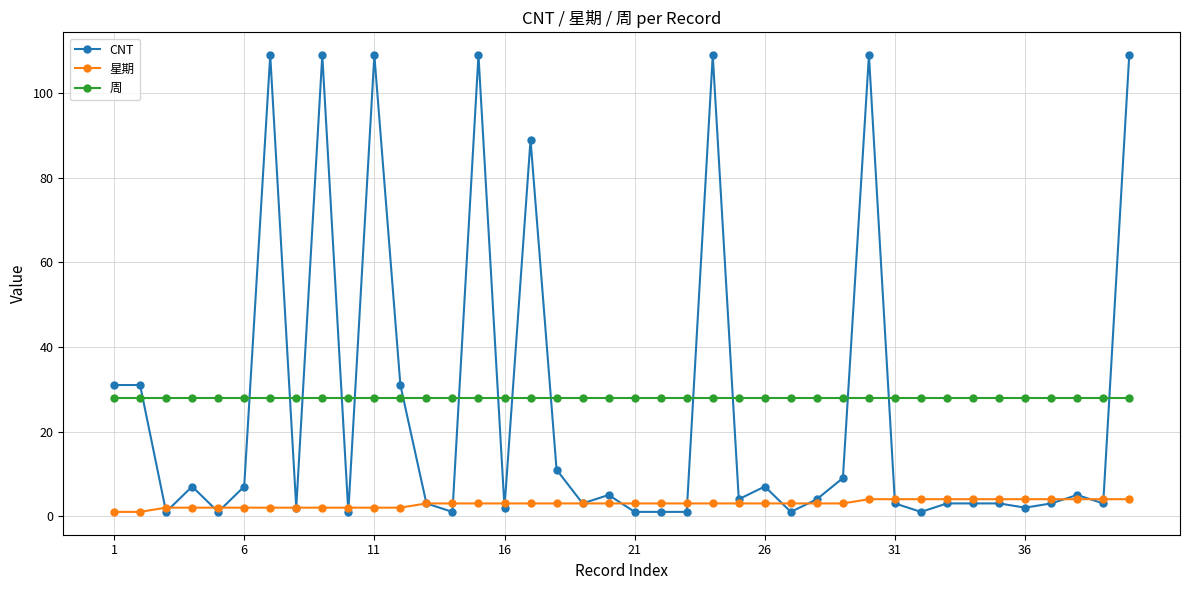

At how many categories does at least one series exceed 46?

8